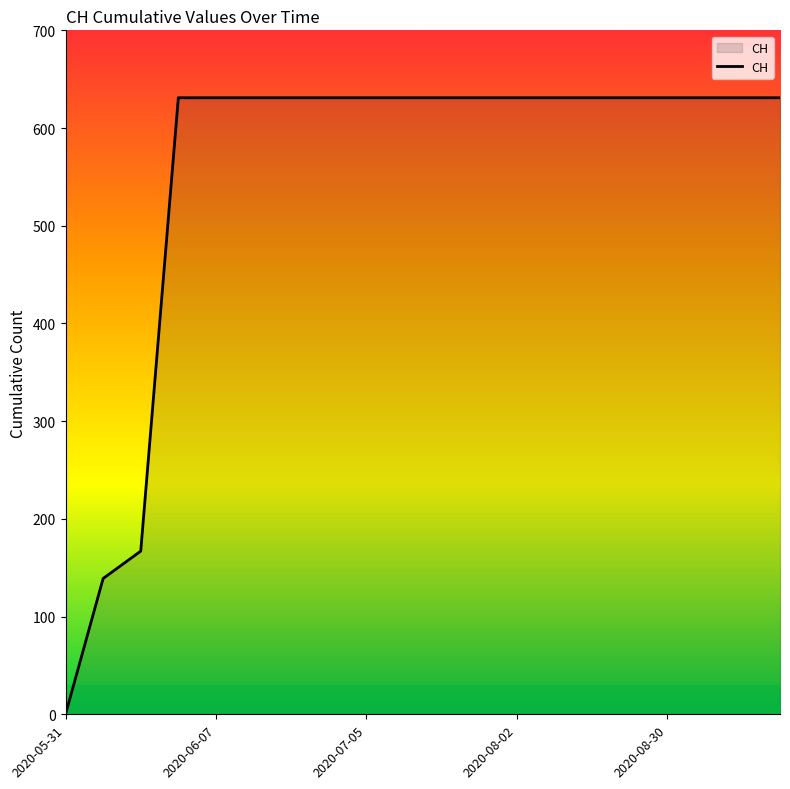

How many lines are shown in the chart?

1